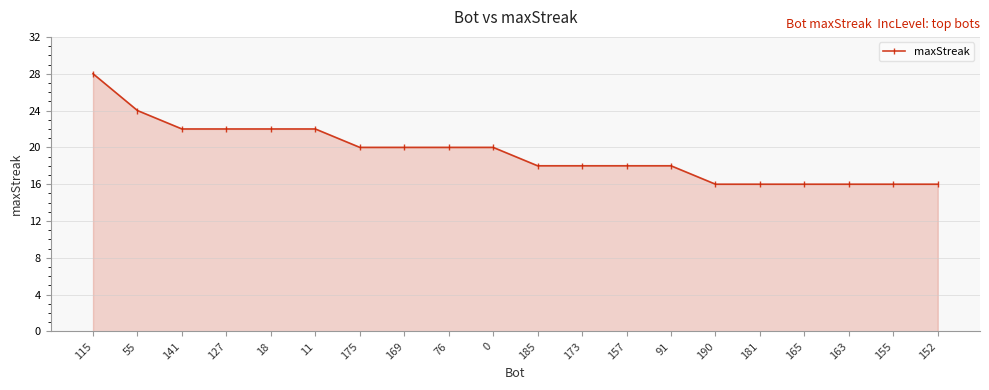

Reading left to right, what are all the values shown in this chart?

28	24	22	22	22	22	20	20	20	20	18	18	18	18	16	16	16	16	16	16